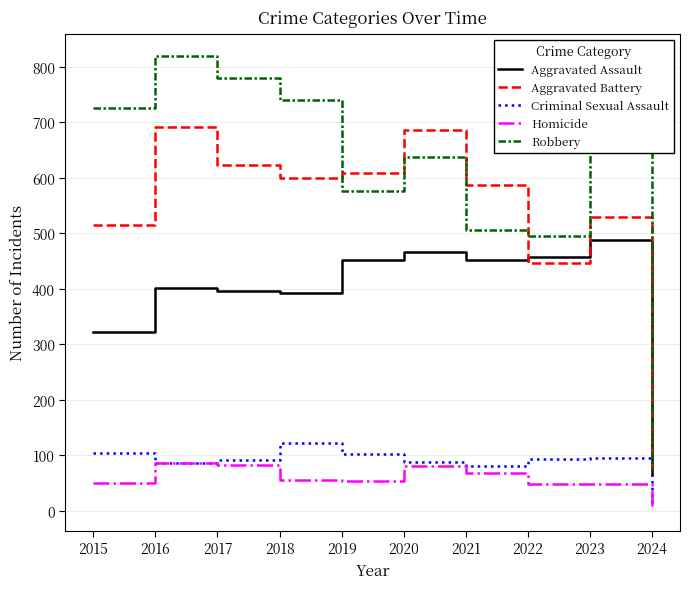

Where is Aggravated Battery nearest to the value 379?

2022